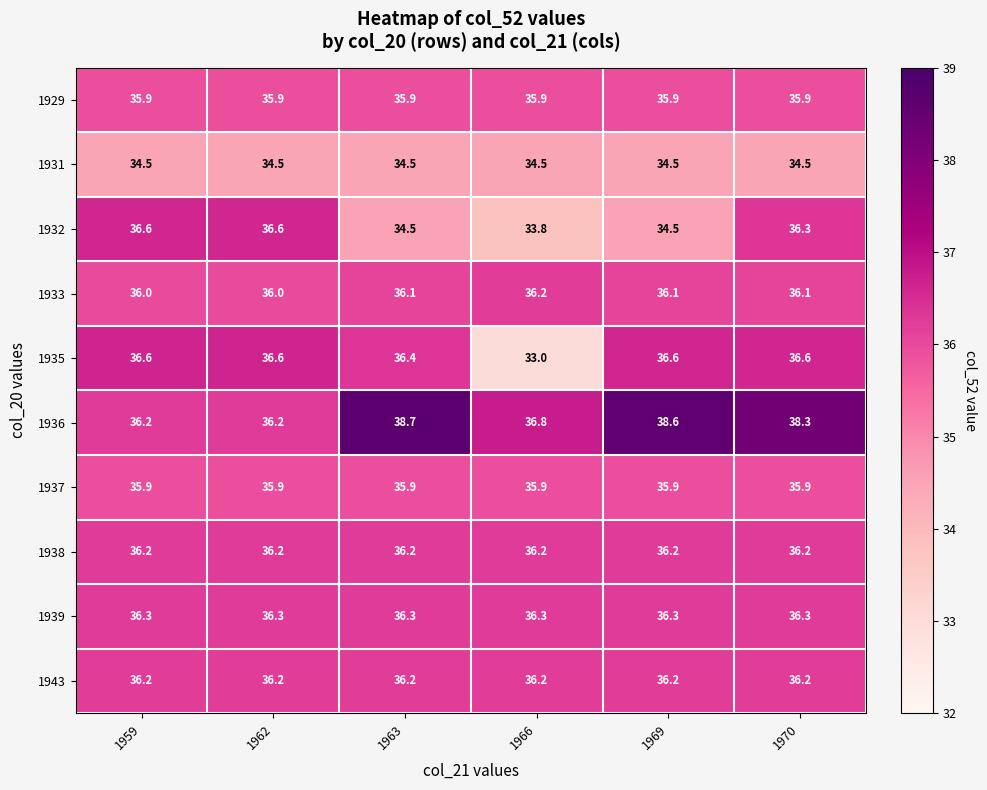

Which category has the lowest value across all series?

1966